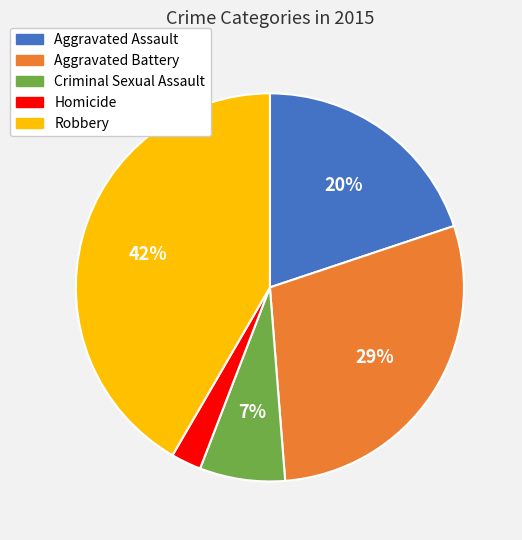

Count the number of slices in the pie.

5